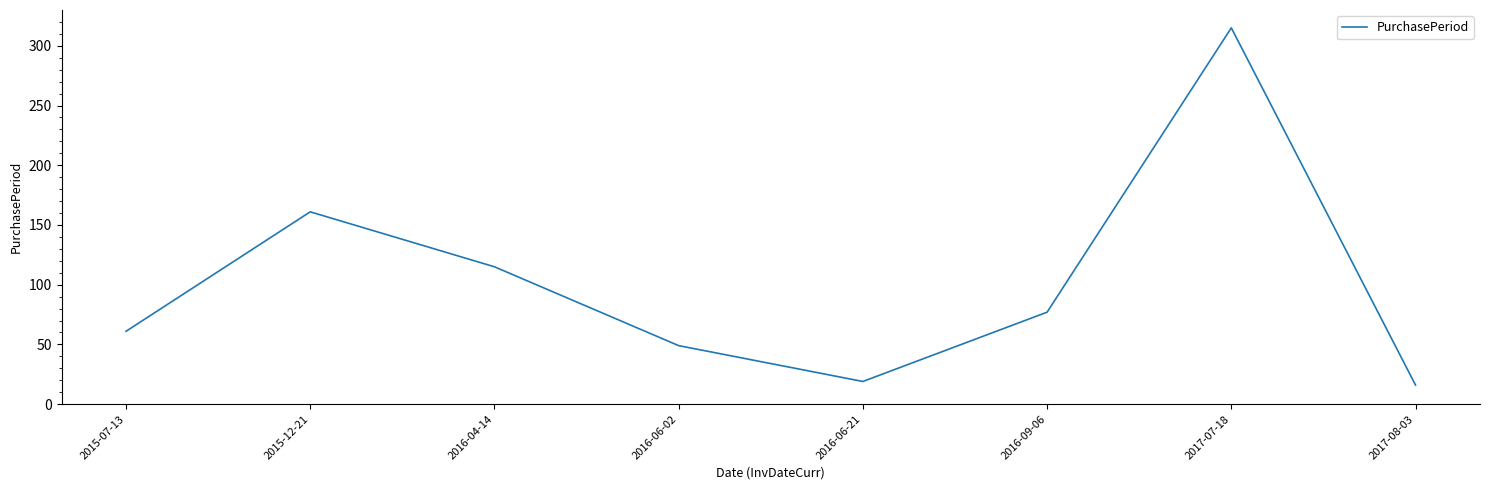

Rank the categories by value from lowest to highest.

2017-08-03, 2016-06-21, 2016-06-02, 2015-07-13, 2016-09-06, 2016-04-14, 2015-12-21, 2017-07-18